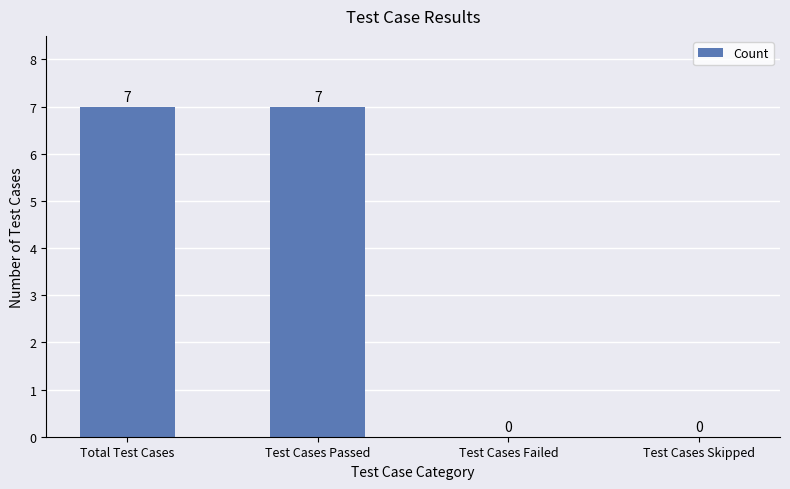

The value at Total Test Cases is 7. True or false?

True